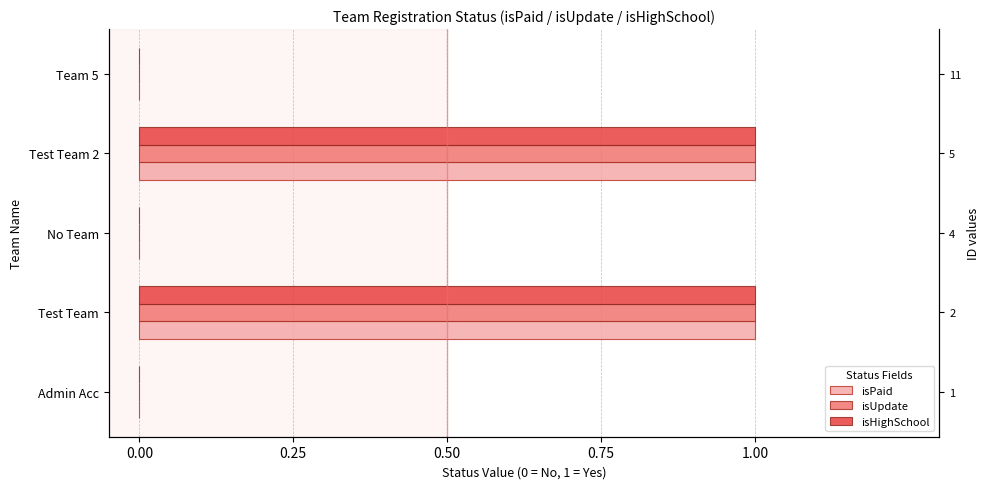

What is the sum of the isPaid values at Test Team and Team 5?

1